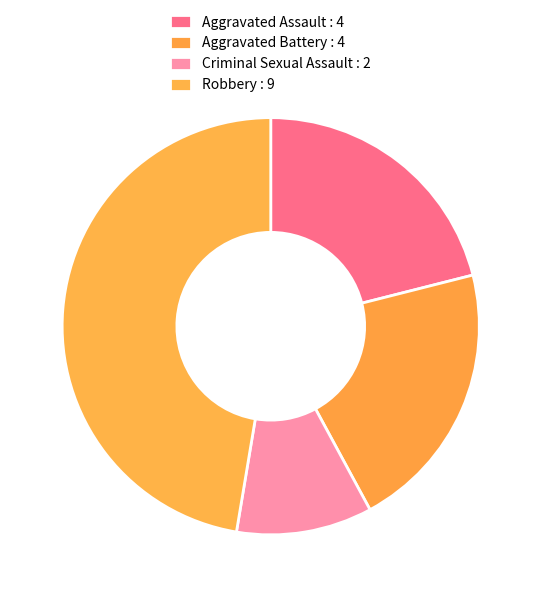

How many slices are in this pie chart?

4